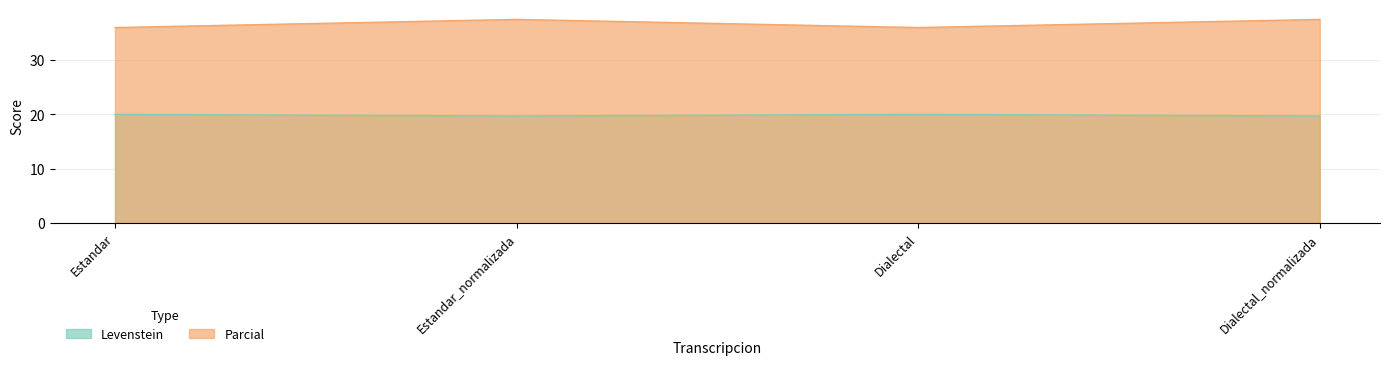

At which category does Levenstein reach its first local valley?

Estandar_normalizada